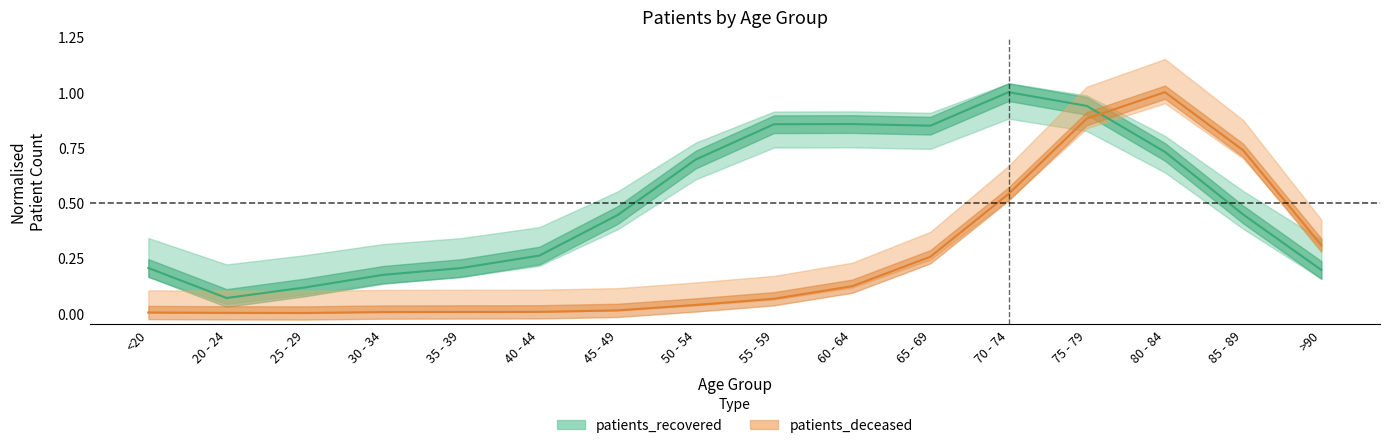

After their last crossing, which series has the higher values: patients_deceased or patients_recovered?

patients_deceased